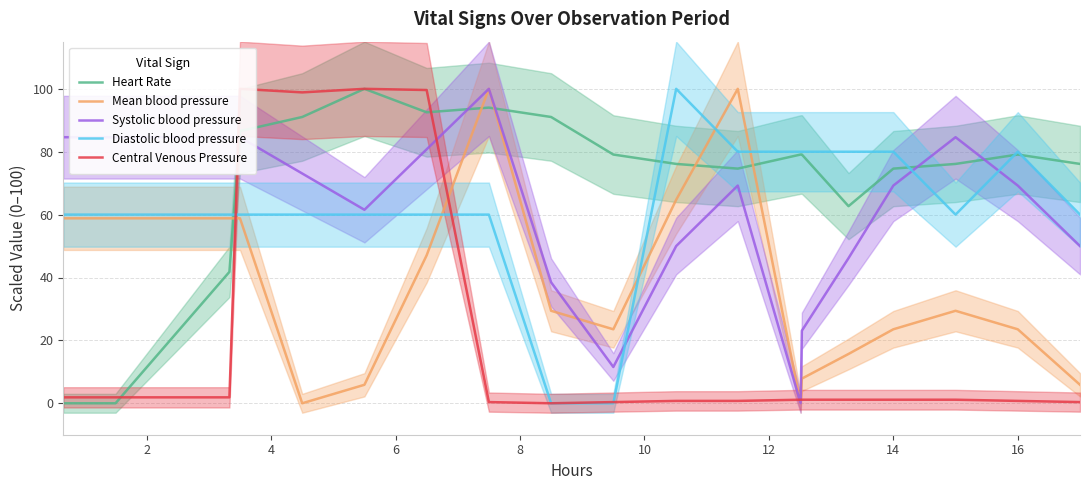

True or false: Diastolic blood pressure has a value of 80.0 at 16.

True